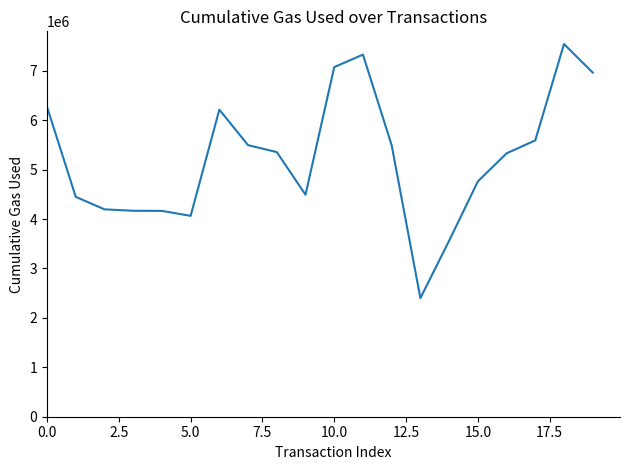

What is the smallest value displayed?

2399754